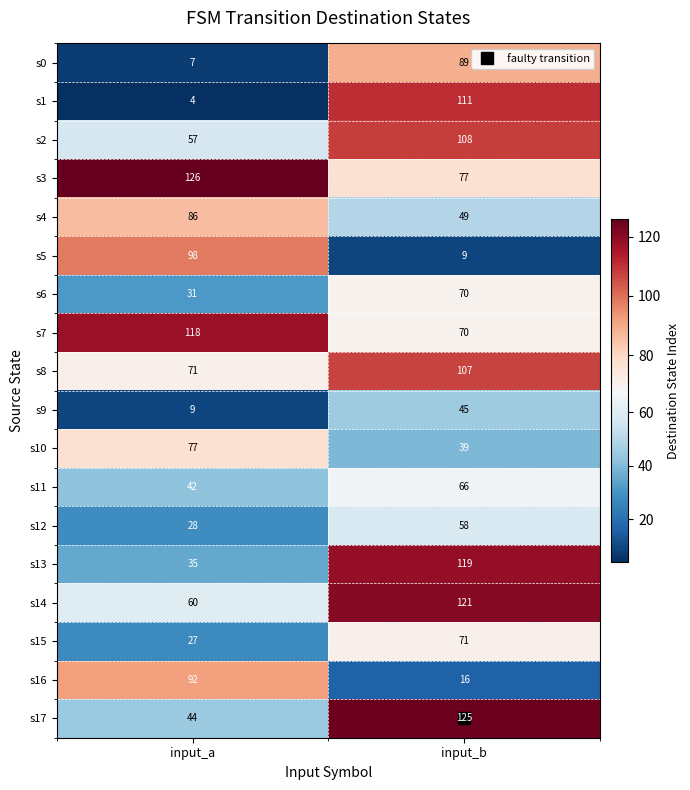

Which series changed the most between input_a and input_b?

s1